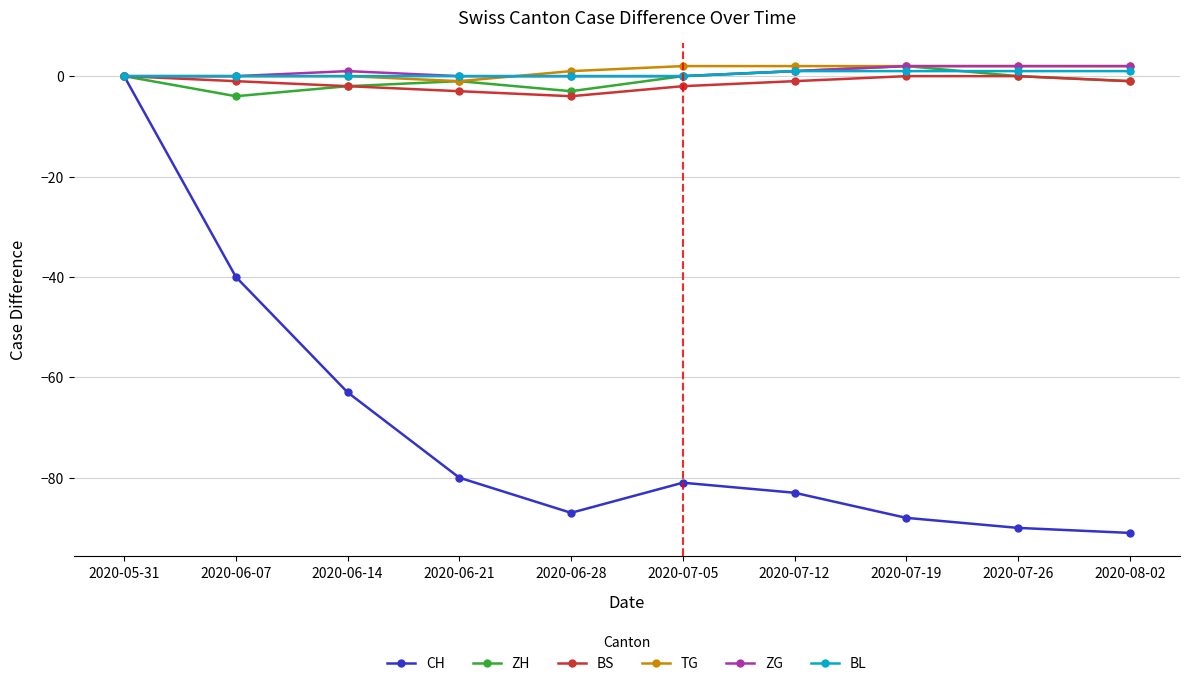

What is the label of the 10th point from the right?

2020-05-31